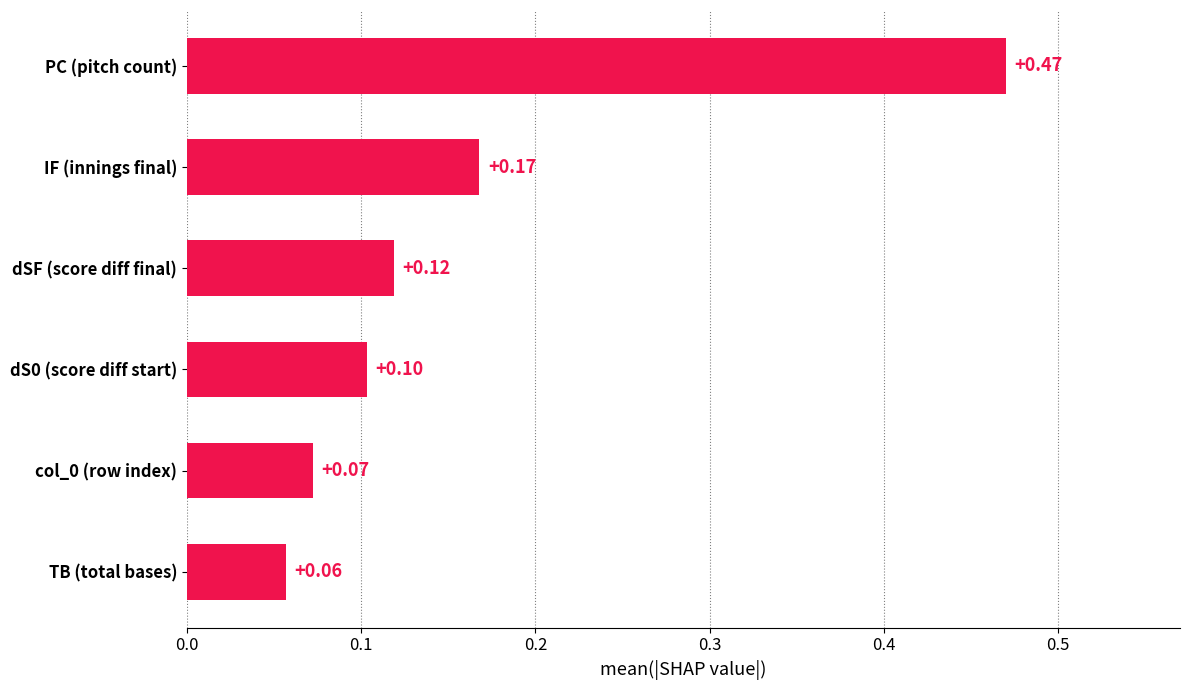

What is the sum of all values?

1.0